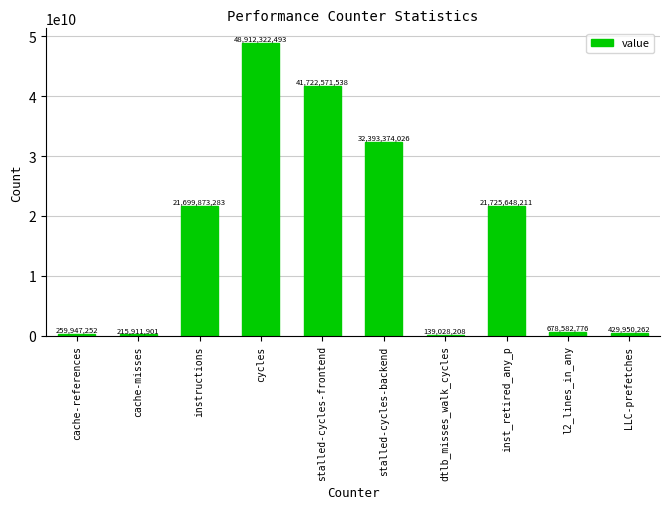

Which category has the highest value across all series?

cycles